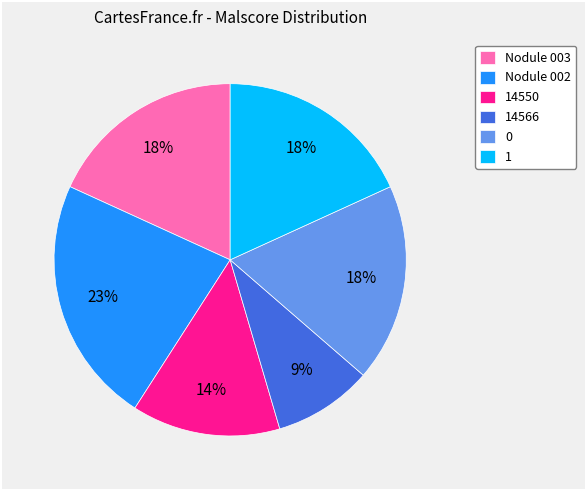

Is the sum of Nodule 002 and 14566 greater than half?

No